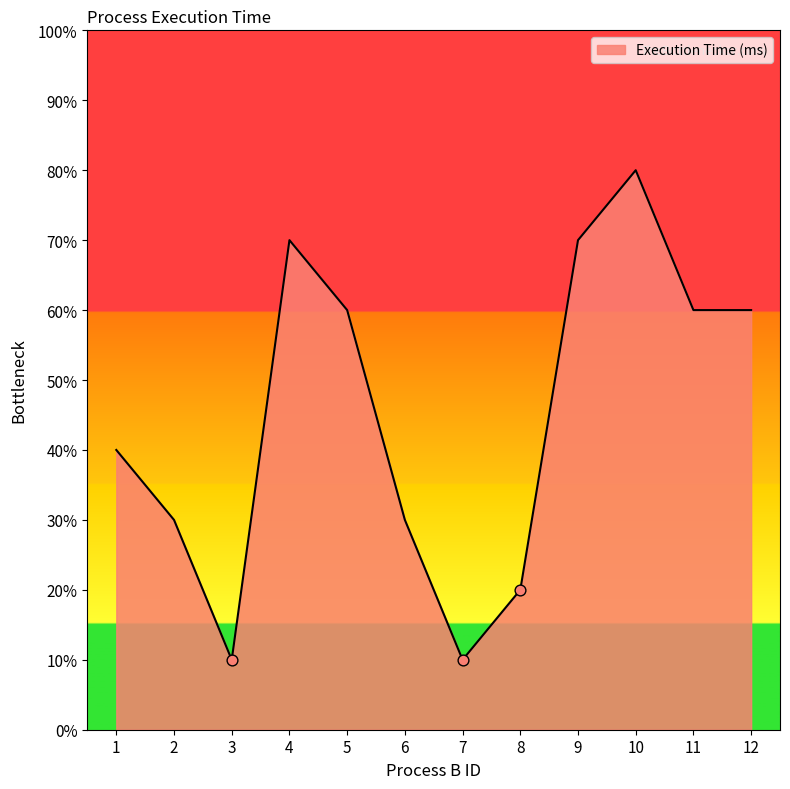

Between 9 and 7, which is larger?

9